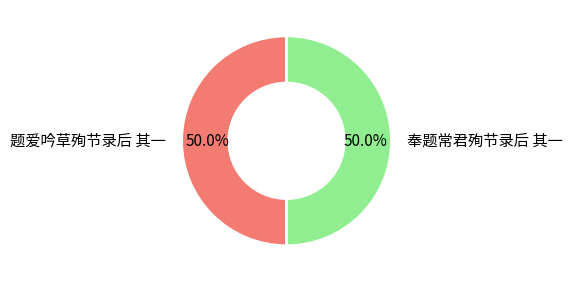

Do 奉题常君殉节录后 其一 and 题爱吟草殉节录后 其一 together represent more than half of the pie?

Yes